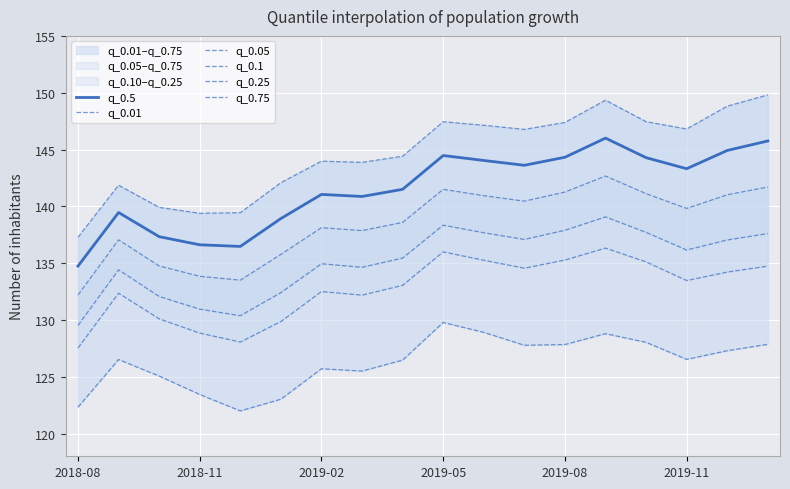

Which series has the widest spread of values?

q_0.75